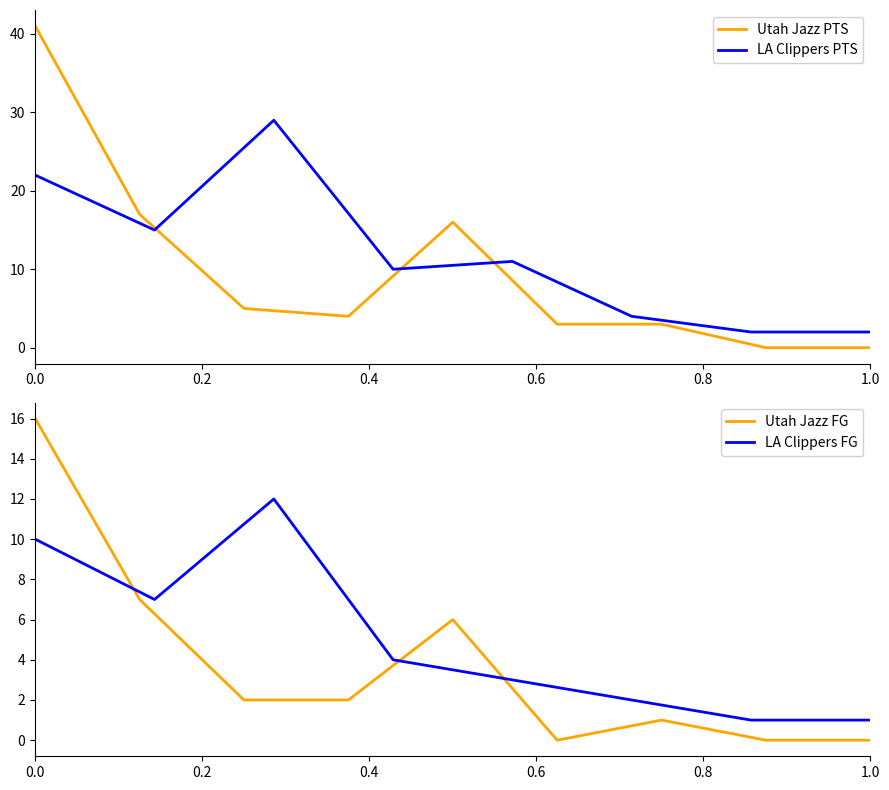

What position from the right is stockjo01?

8